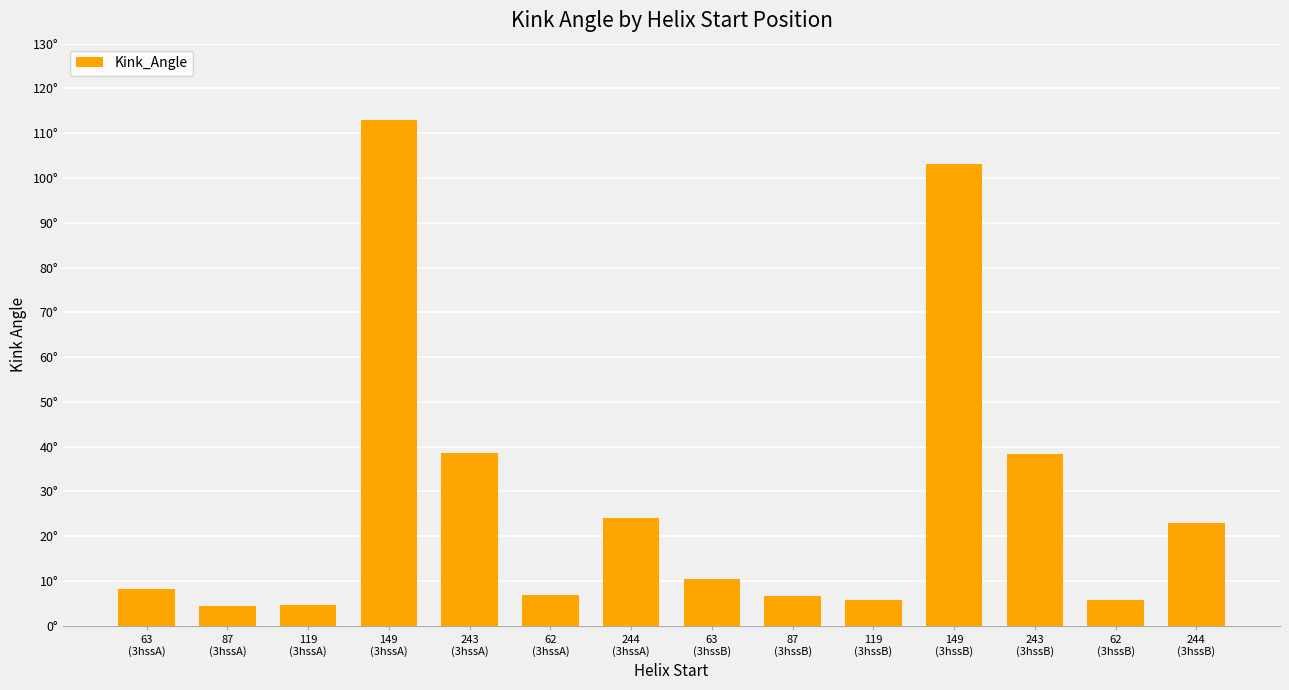

Does the chart contain any negative values?

No